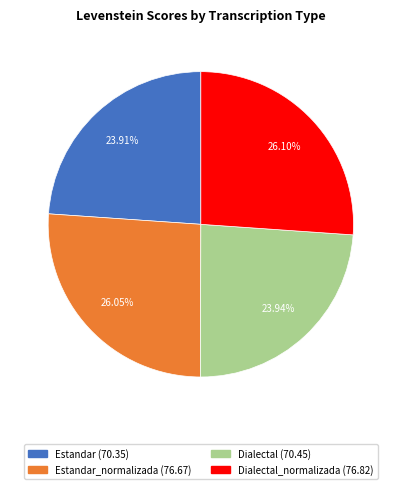

Count the number of slices in the pie.

4